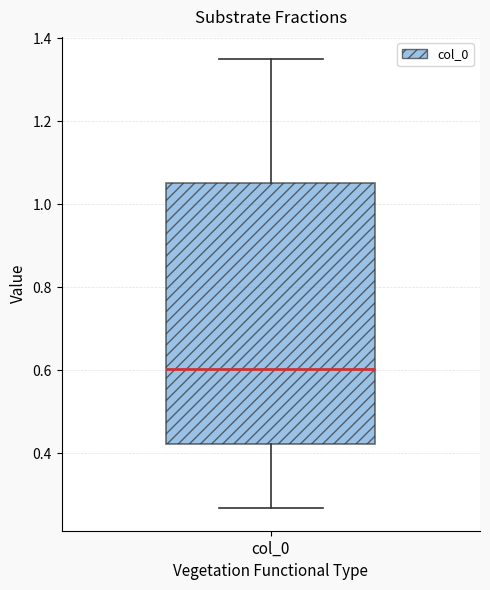

Transcribe this box plot: give where the median line is, the range the box spans, and where the two whiskers end, as read against the y-axis. The values are not printed on the chart, so give them approximately, as read against the axis.

median 0.60, box 0.42 to 1.06, whiskers 0.26 to 1.34